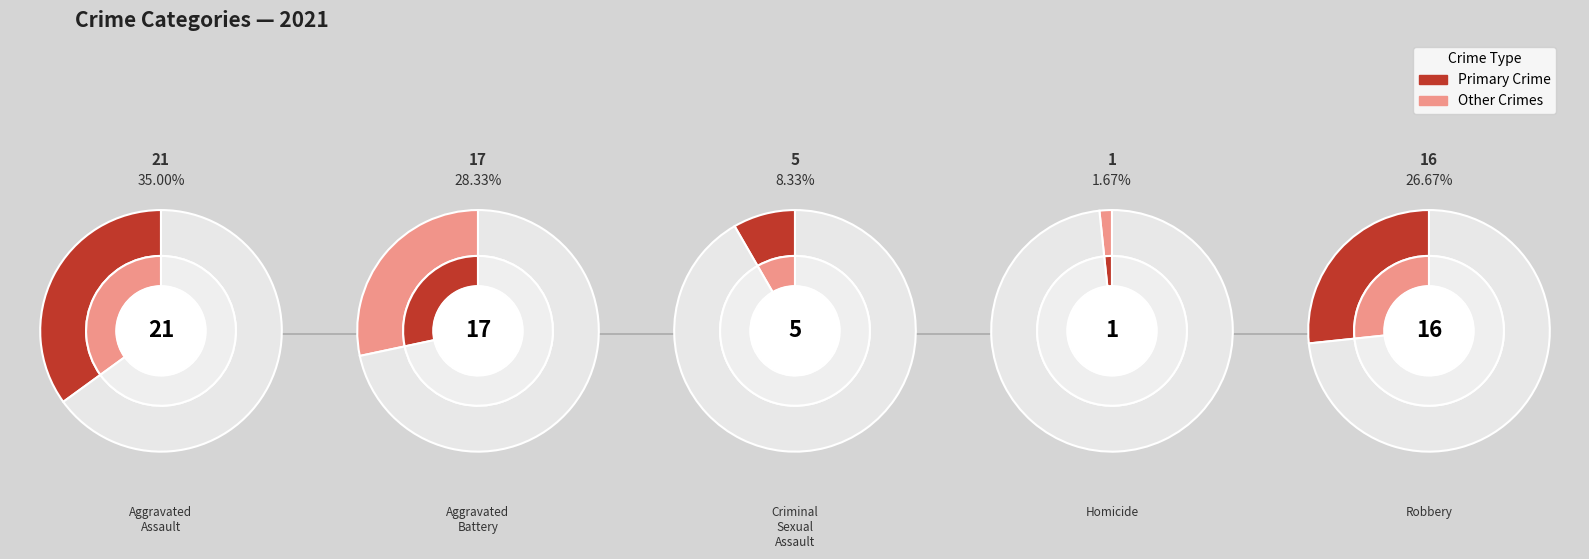

Does 2 represent more than half of the total?

No